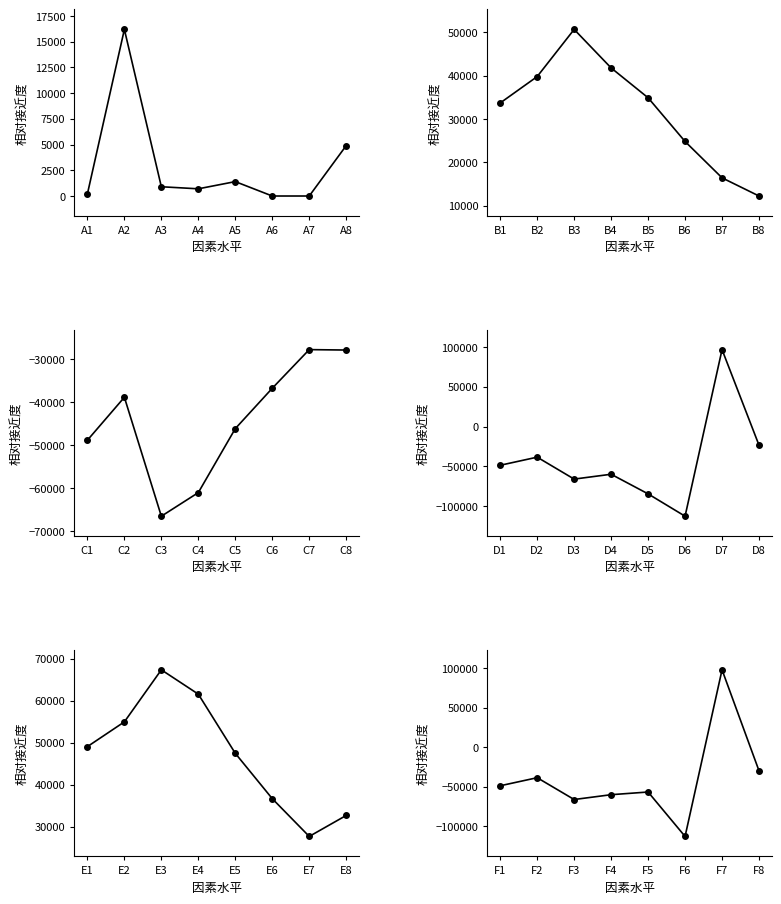

Which series has the widest spread of values?

Income Before Tax